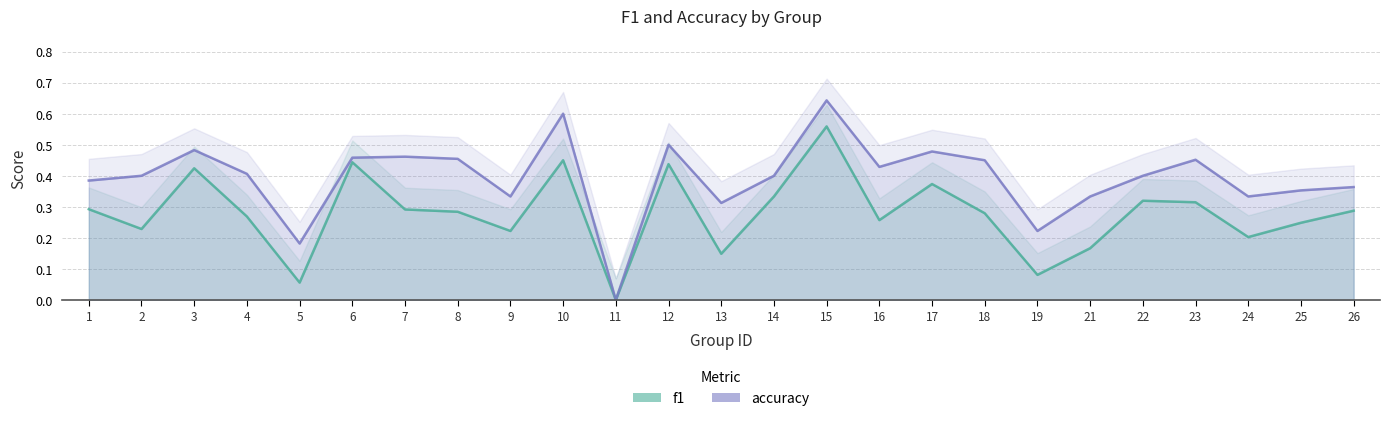

List the series in order of their overall mean, highest first.

accuracy, f1